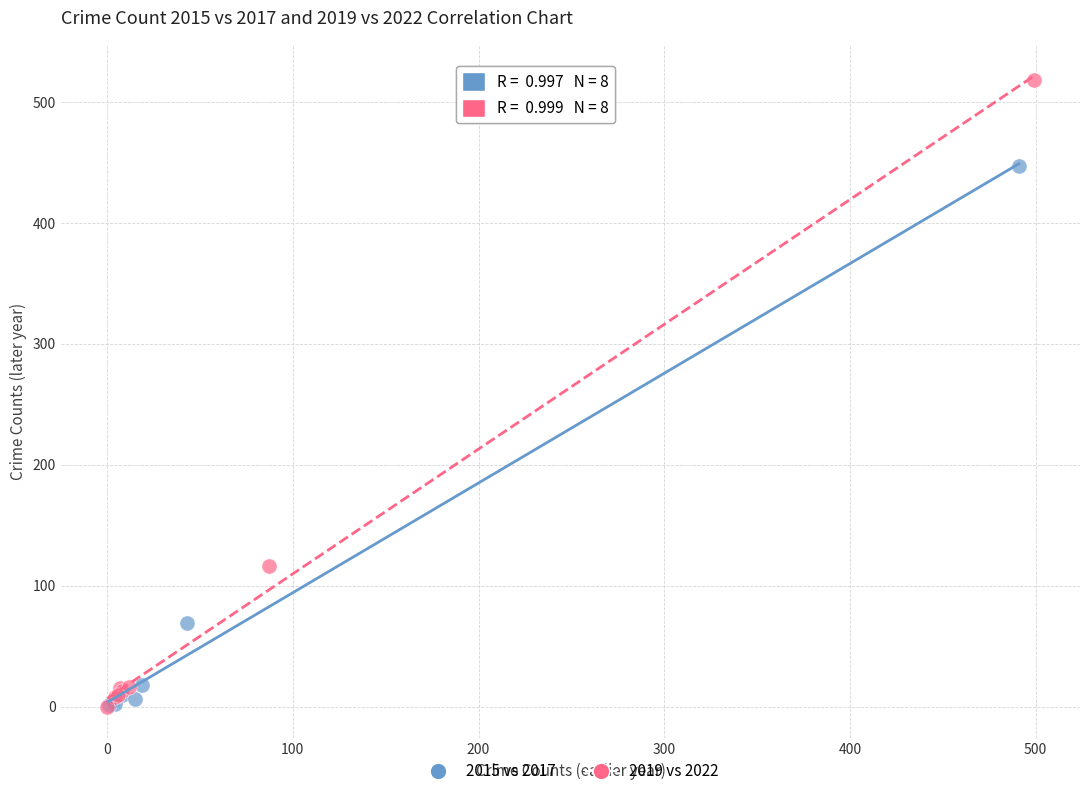

Which series reaches the maximum Y coordinate?

2019 vs 2022